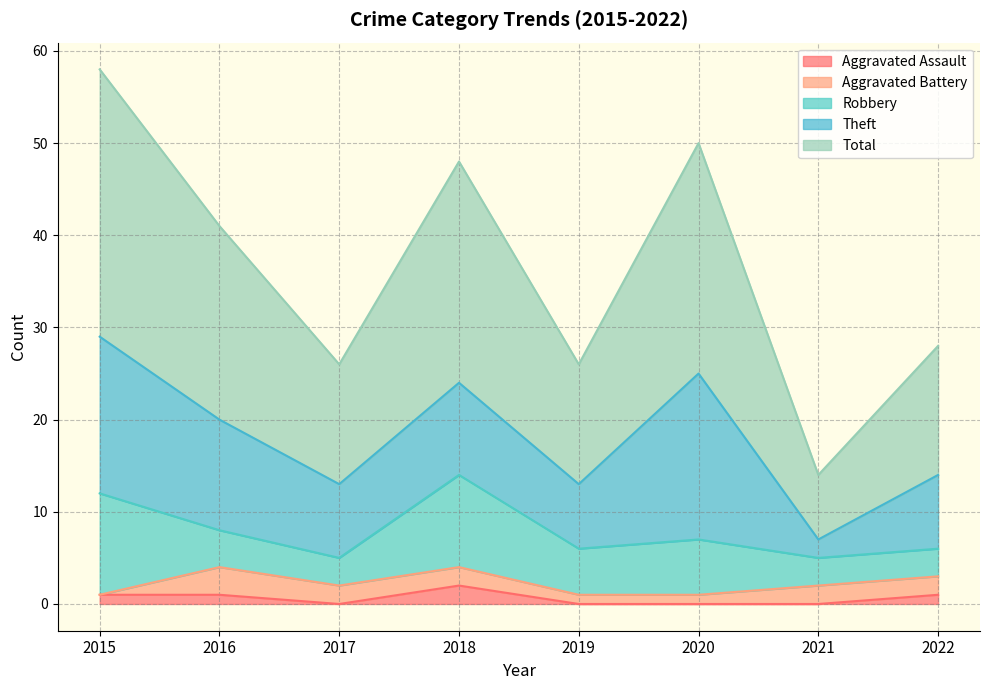

At which label is Aggravated Assault closest to 1?

2015